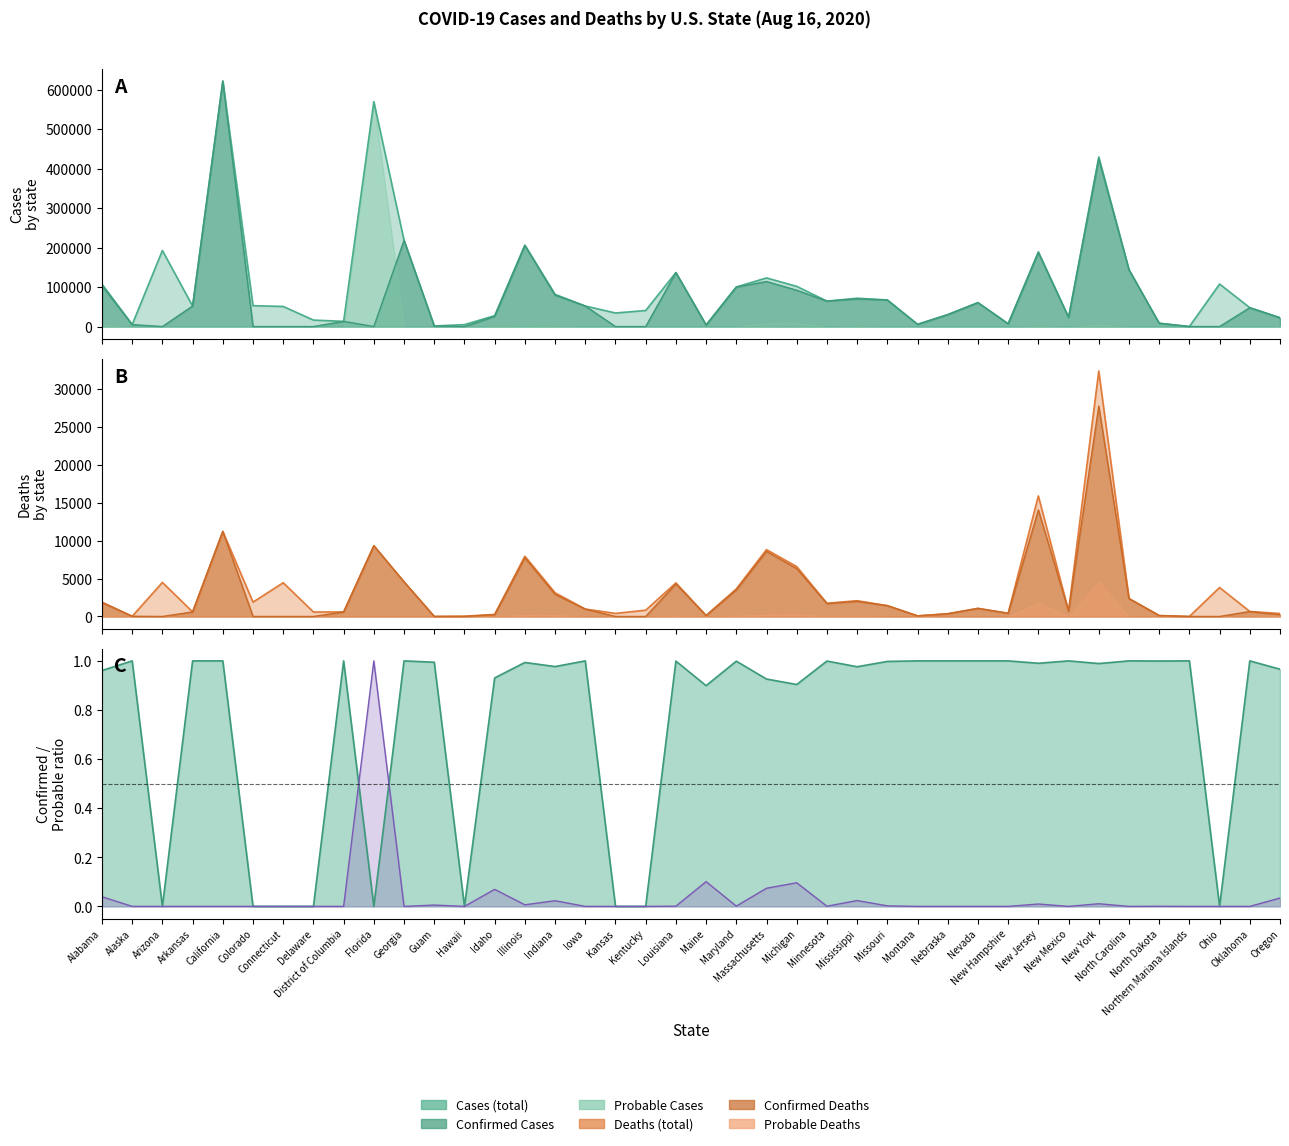

What position from the right is Arizona?

38